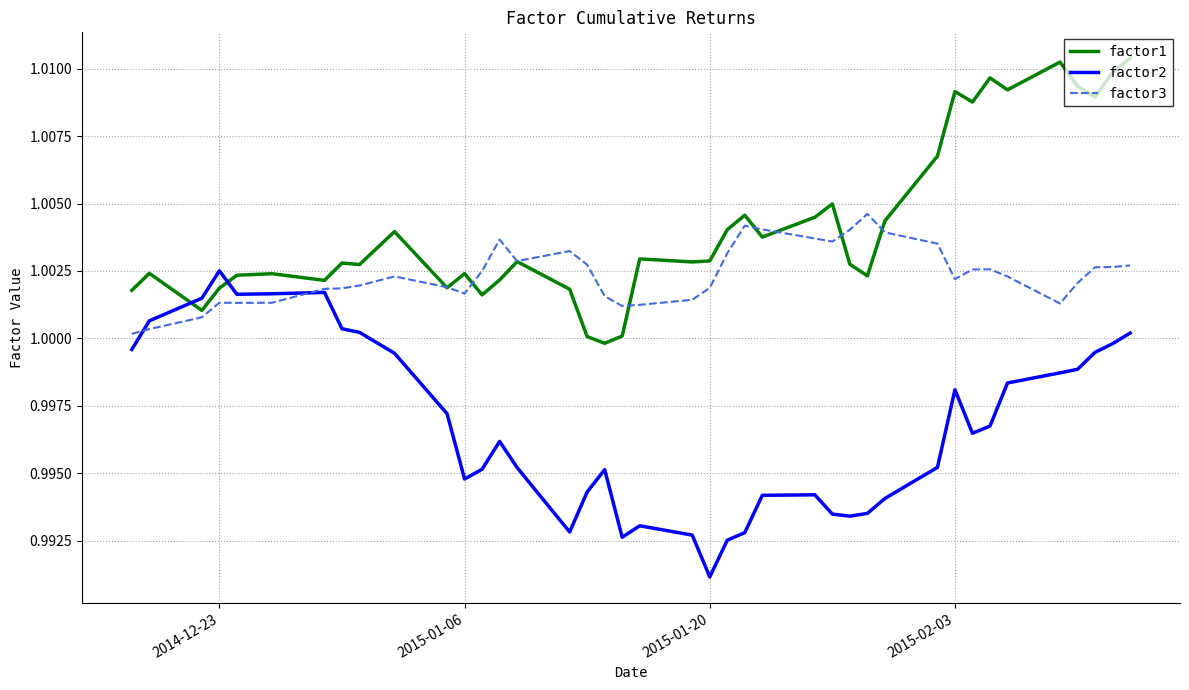

What is the sum of all factor1 values?

40.2